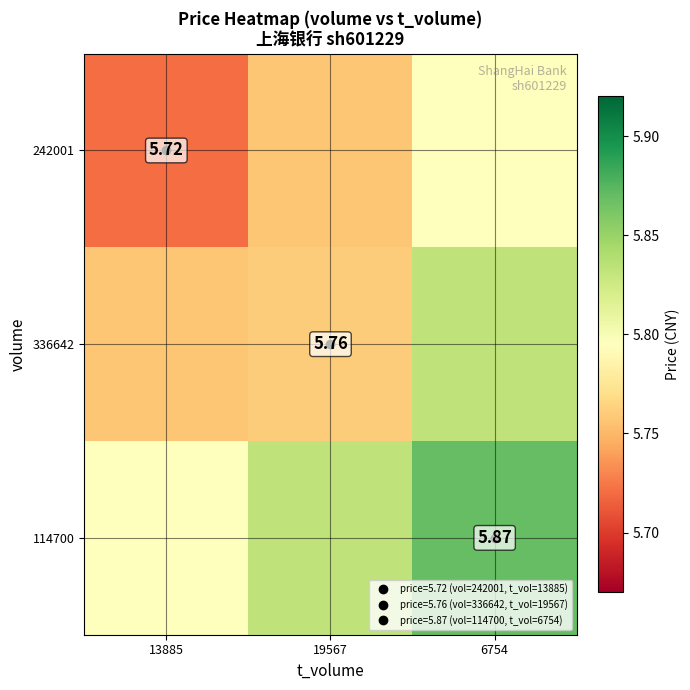

Rank the categories by 336642 value from highest to lowest.

6754, 19567, 13885